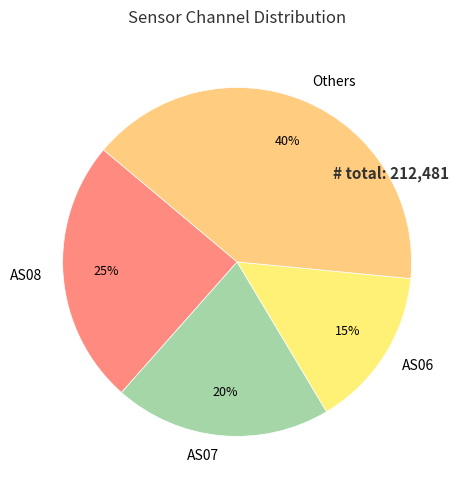

What is the ratio of the value at Others to the value at AS08?

1.6